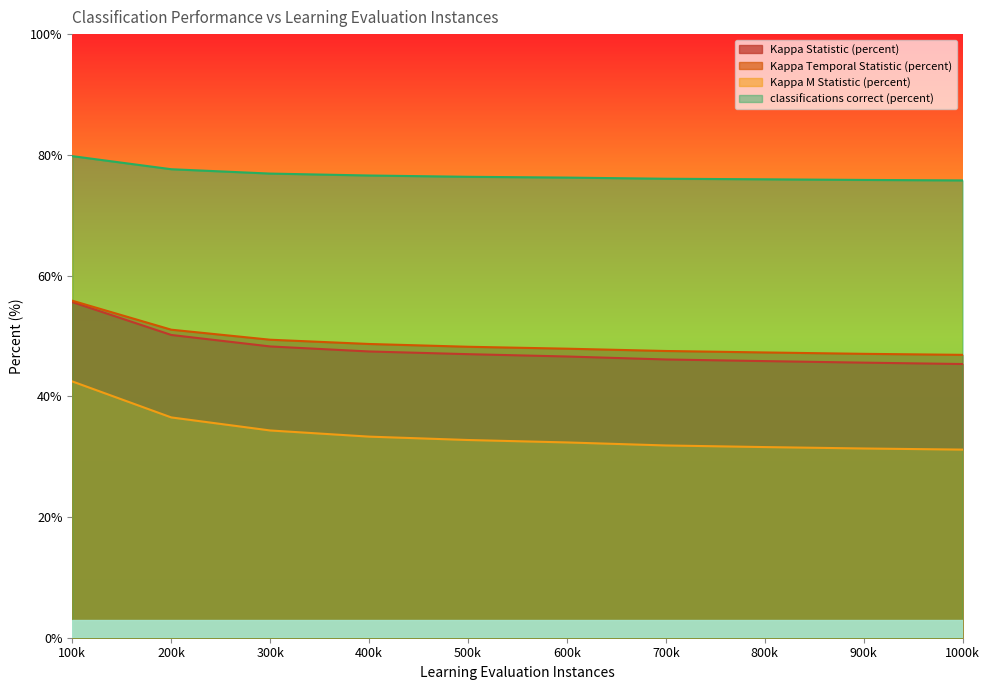

What is the average value of the Kappa Temporal Statistic (percent) series?

49.0